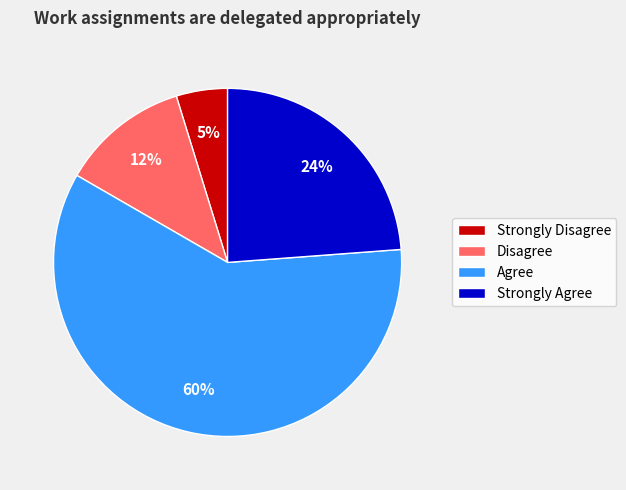

Which slice is the largest?

Agree